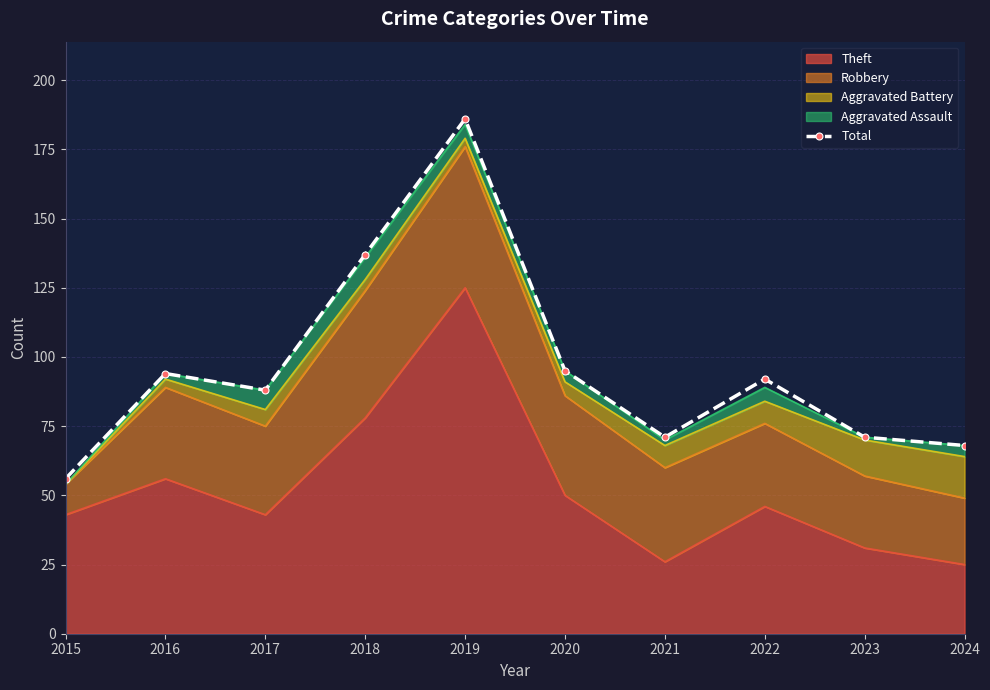

Rank the categories by value from highest to lowest.

2019, 2018, 2020, 2016, 2022, 2017, 2021, 2023, 2024, 2015